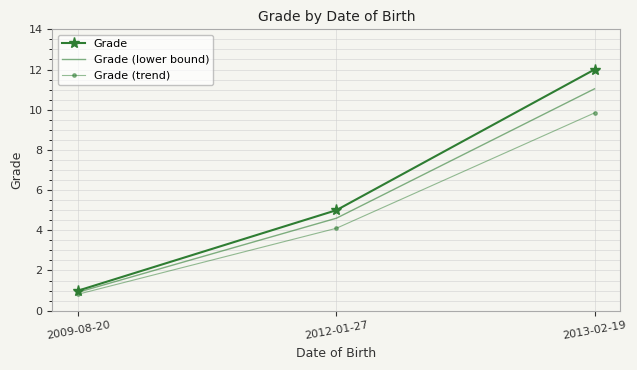

What is the greatest value displayed?

12.0